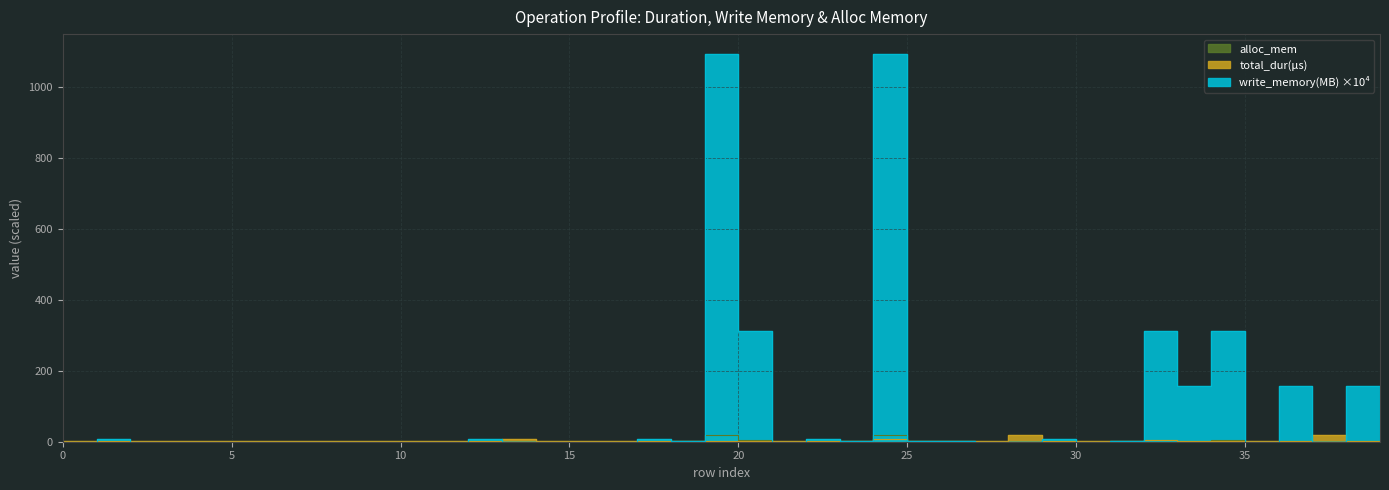

What is the difference between the highest and lowest values at 39?

2.4